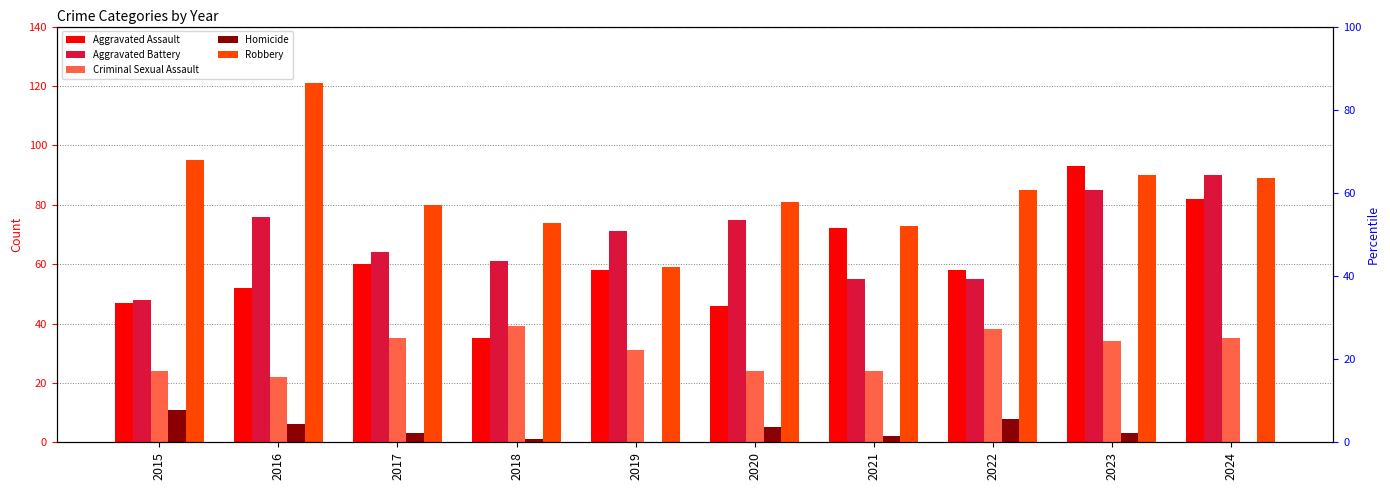

At which label does Homicide first exceed 3?

2015